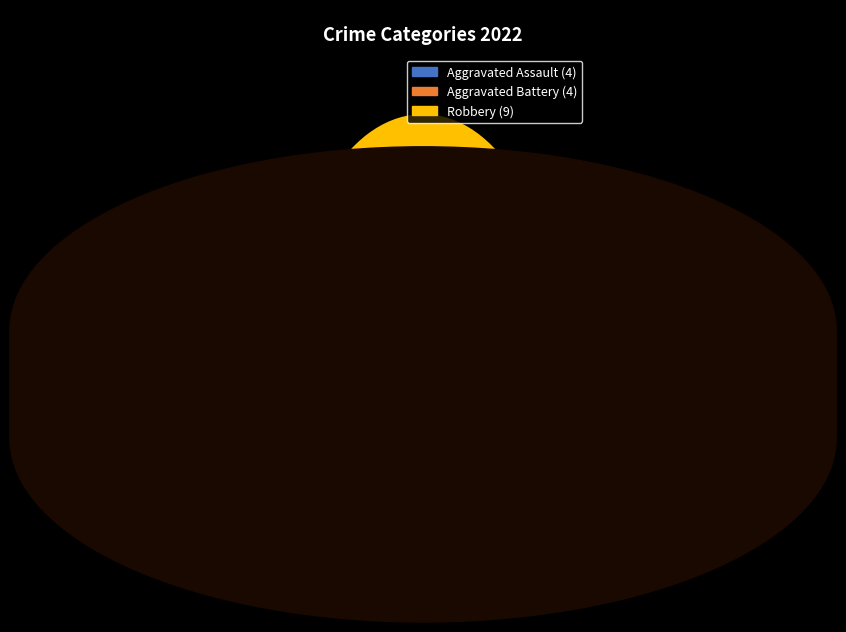

Is there any slice that represents more than half of the pie?

Yes